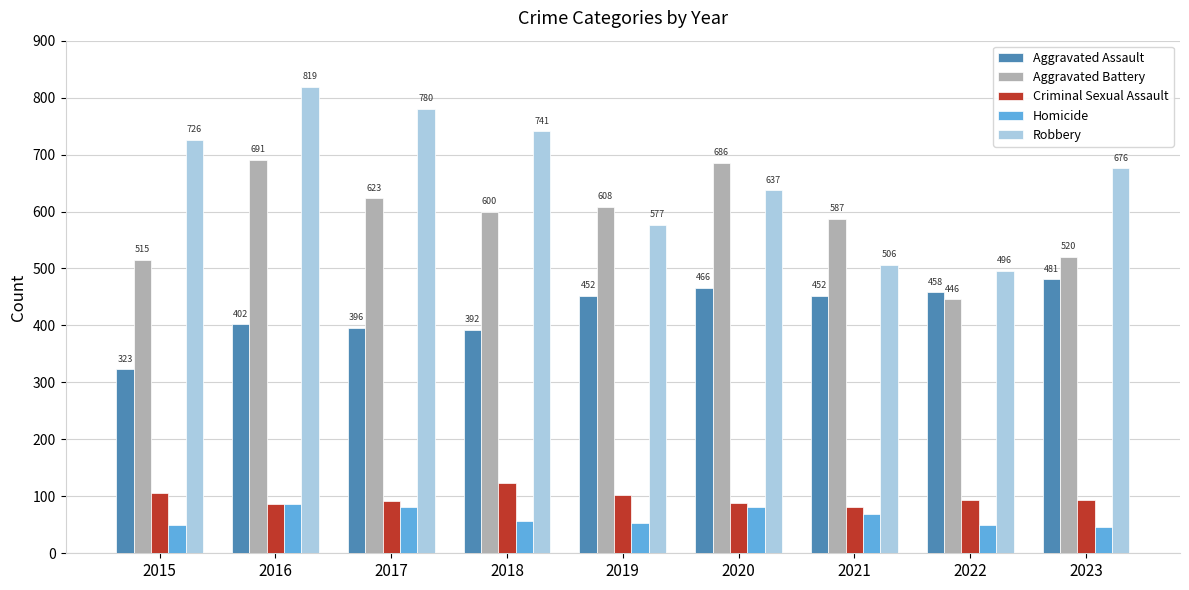

Is it true that Criminal Sexual Assault equals 81 at 2021?

True